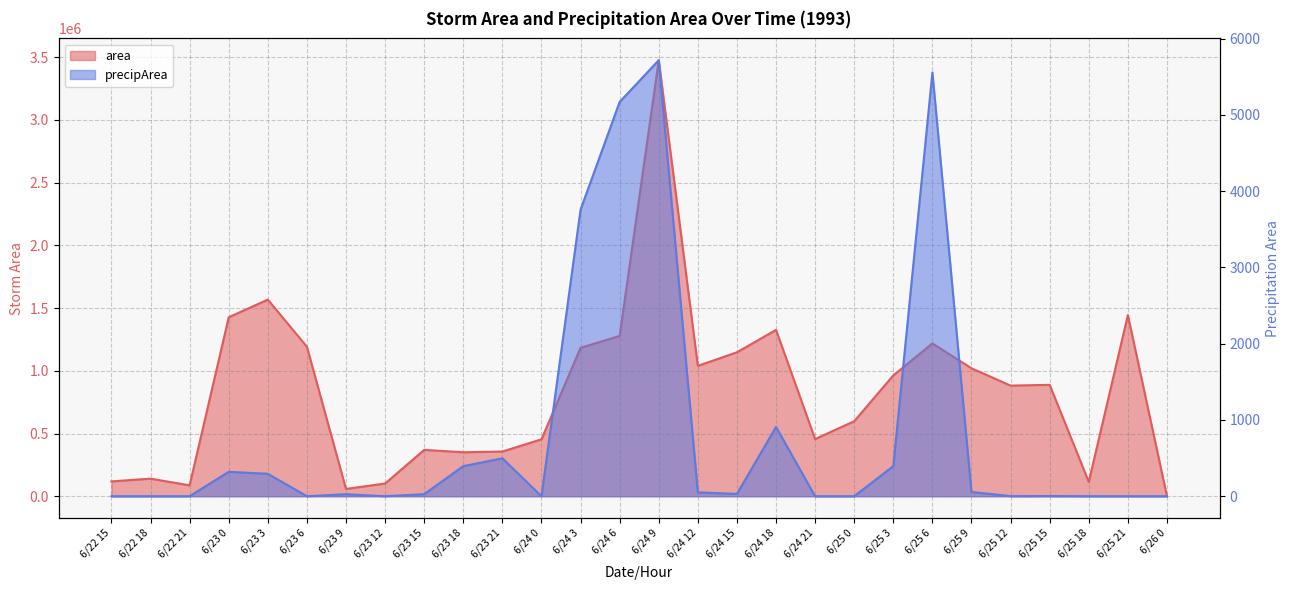

What is the average value of the precipArea series?

829